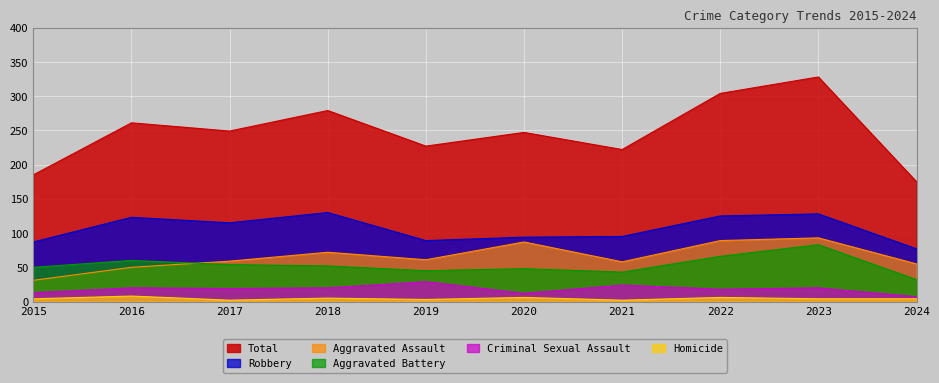

Which series has the widest spread of values?

Total